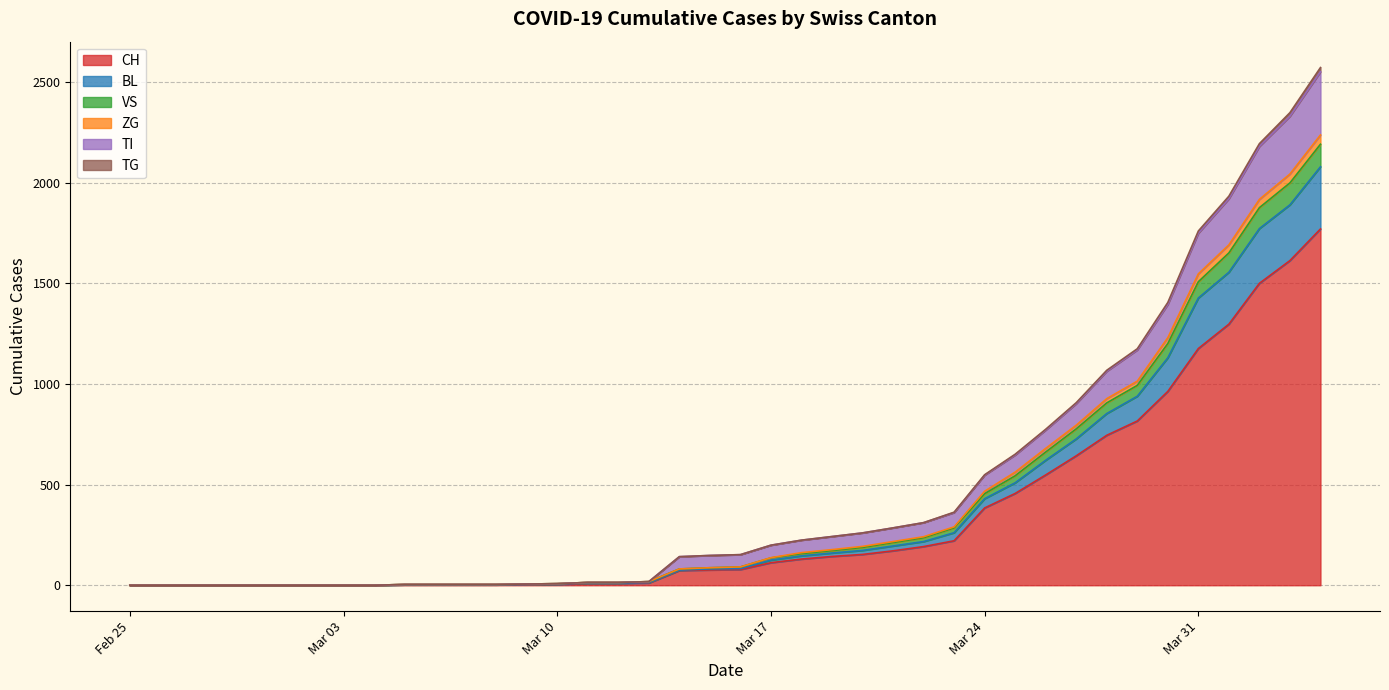

Does the chart have visible grid lines?

Yes